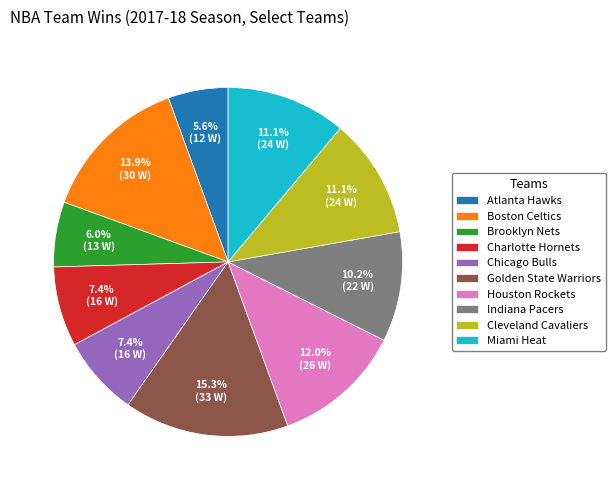

Approximately how many times larger is the value at Atlanta Hawks compared to Cleveland Cavaliers?

0.5